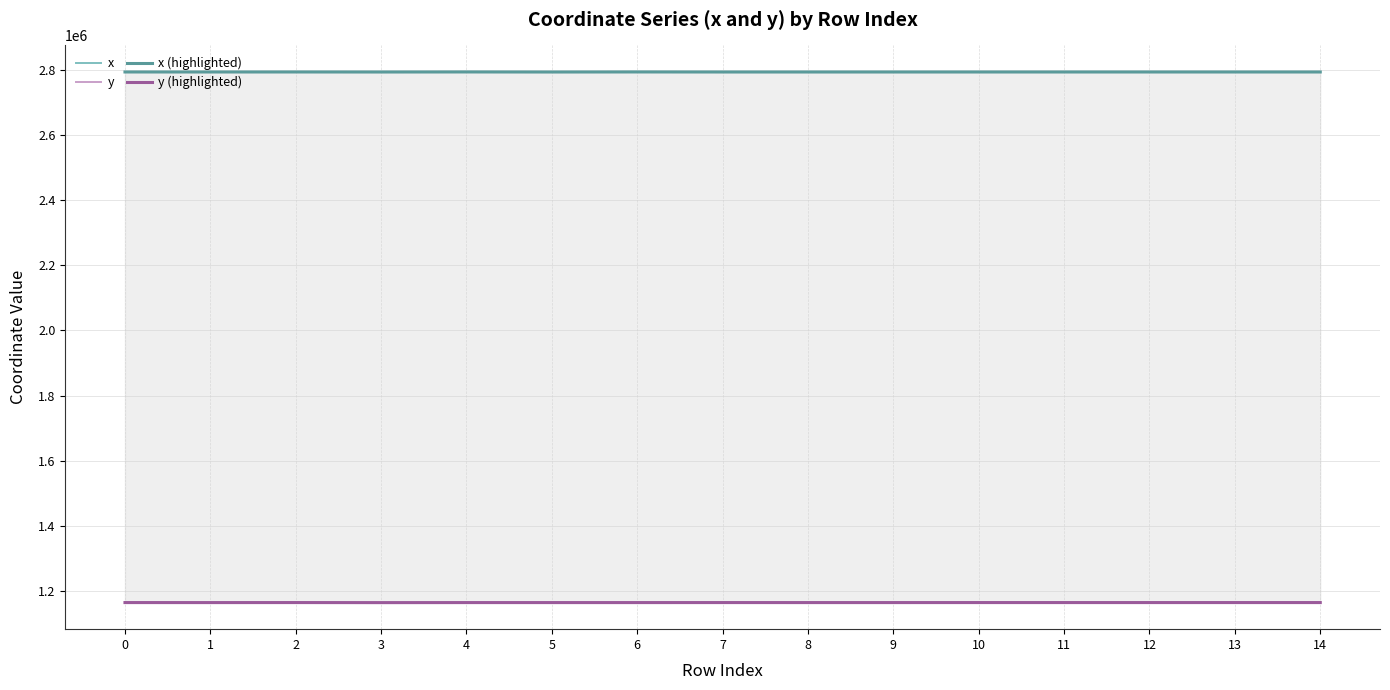

True or false: y (highlighted) has a value of 1788114.2 at 1.

False